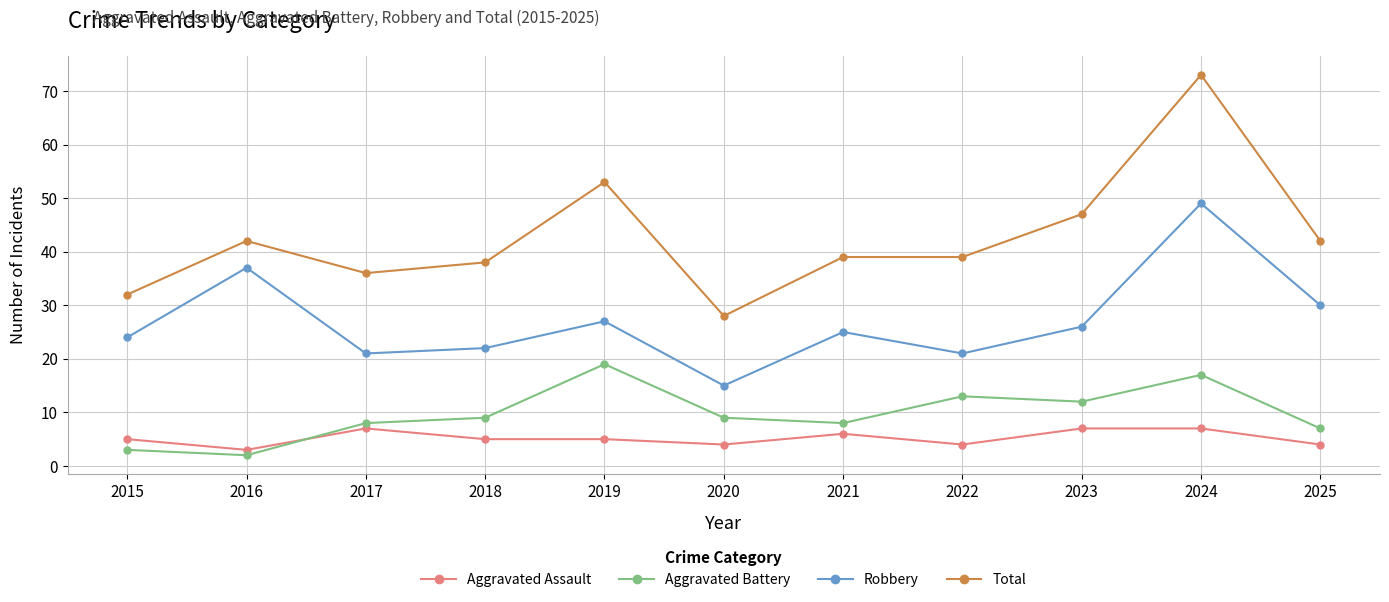

The Aggravated Battery series shows 7 at 2025. True or false?

True